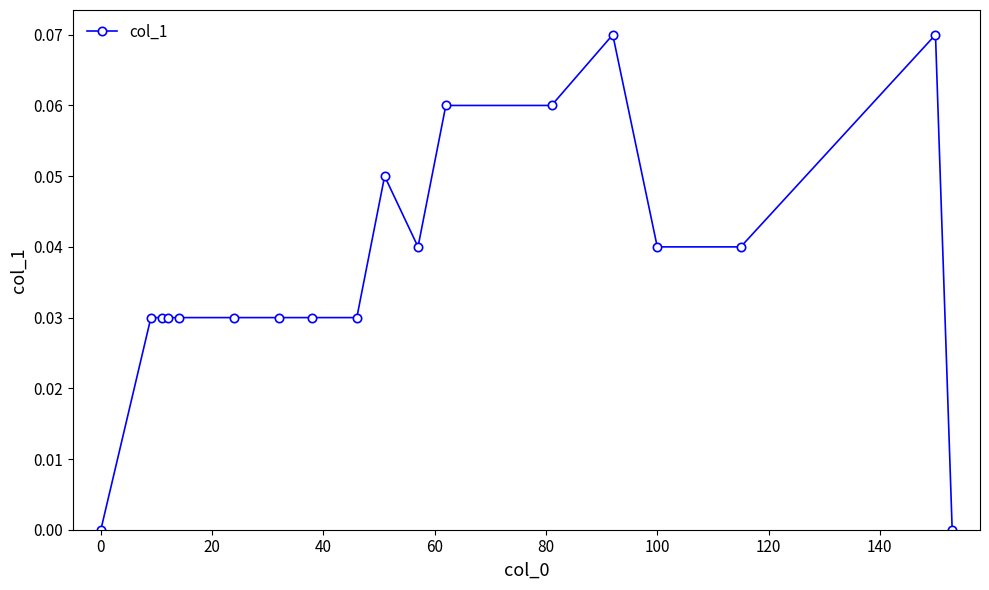

True or false: there are more than 0 points higher than both neighbors.

True